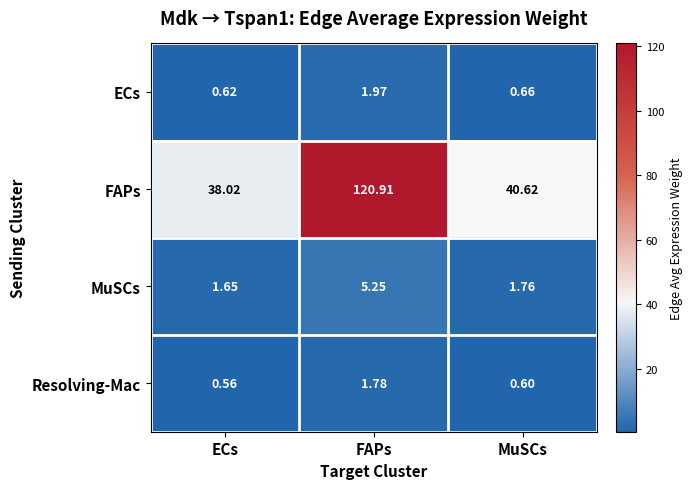

How many data points does each series have?

3